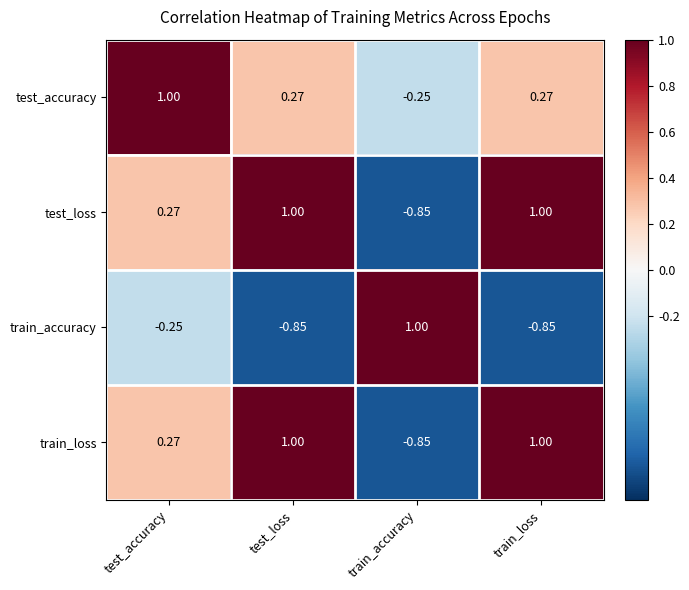

At which label is test_loss closest to 0?

test_accuracy